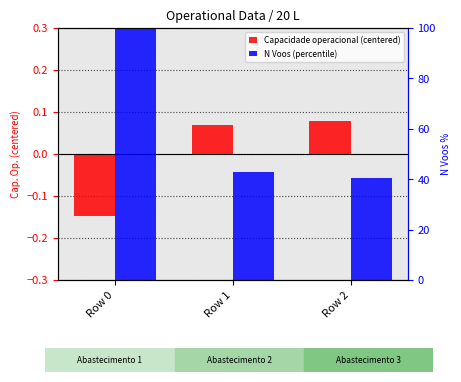

Which category has the lowest value across all series?

Row 0